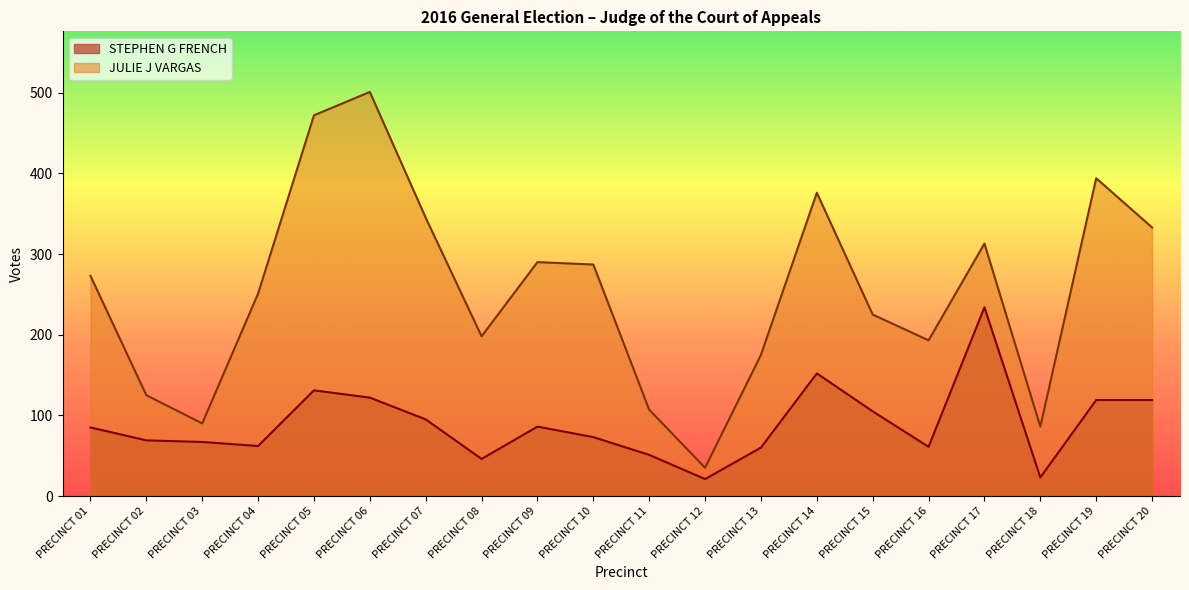

Which series changed the most between PRECINCT 01 and PRECINCT 06?

JULIE J VARGAS